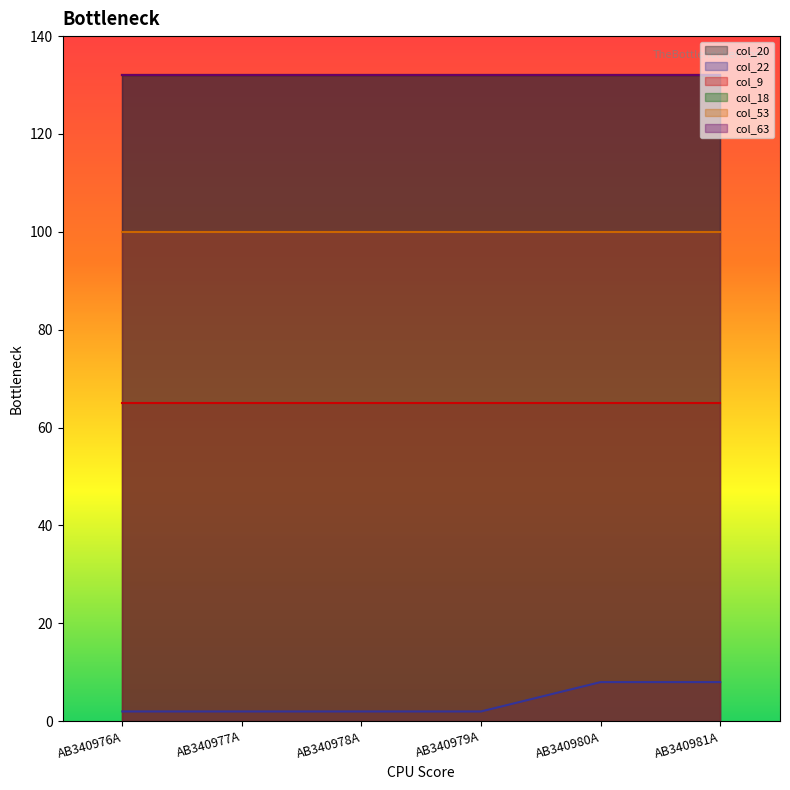

True or false: col_53 and col_20 cross at least once.

False